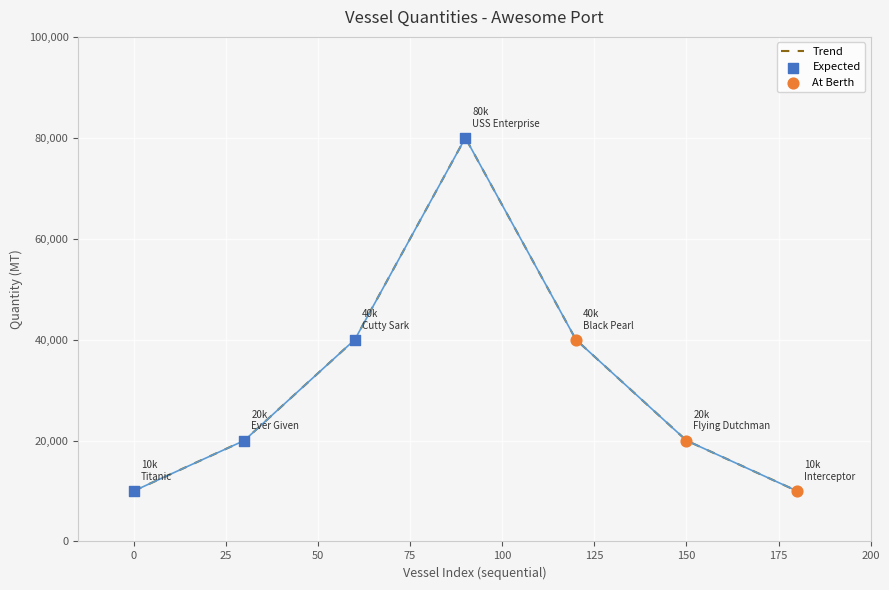

Between Ever Given and USS Enterprise, which is larger?

USS Enterprise